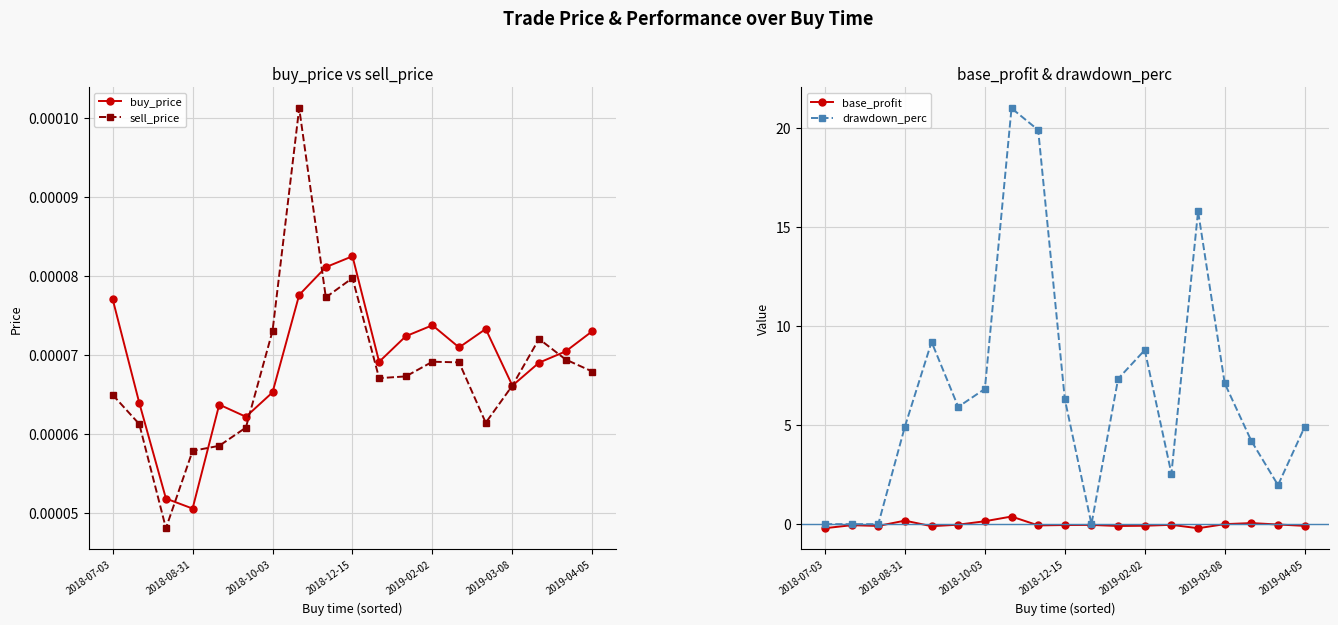

Is the value of base_profit at 2018-07-03 greater than the value of drawdown_perc at 2019-02-02?

No